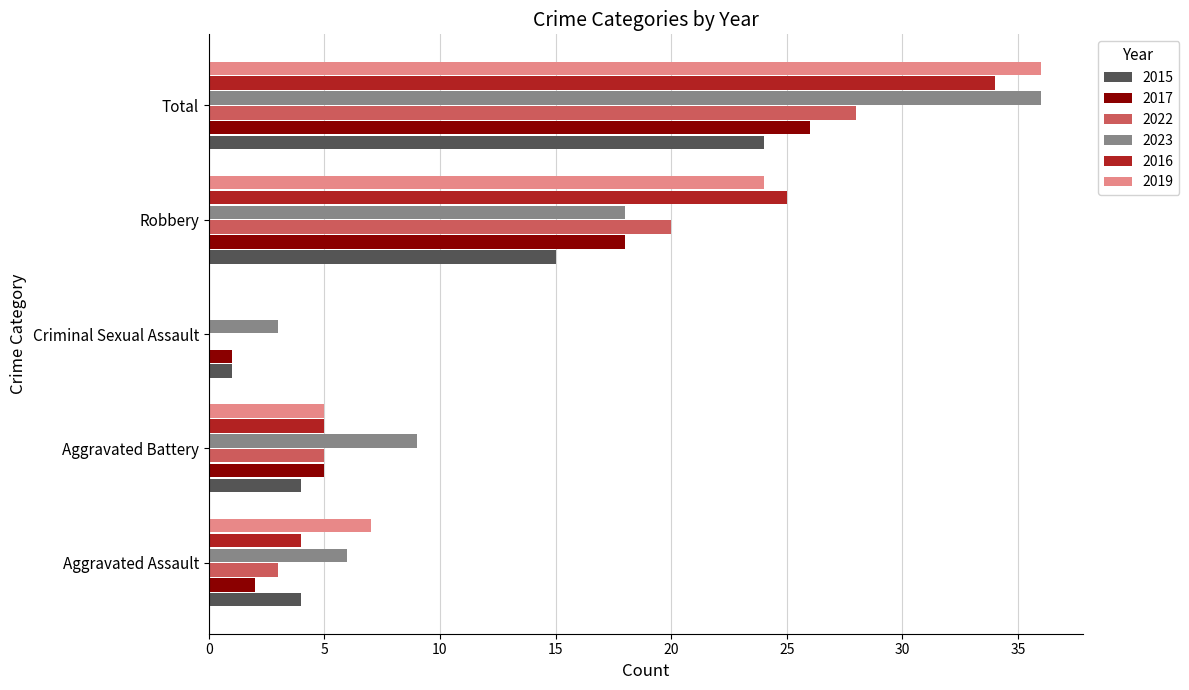

What is the average value of the 2017 series?

10